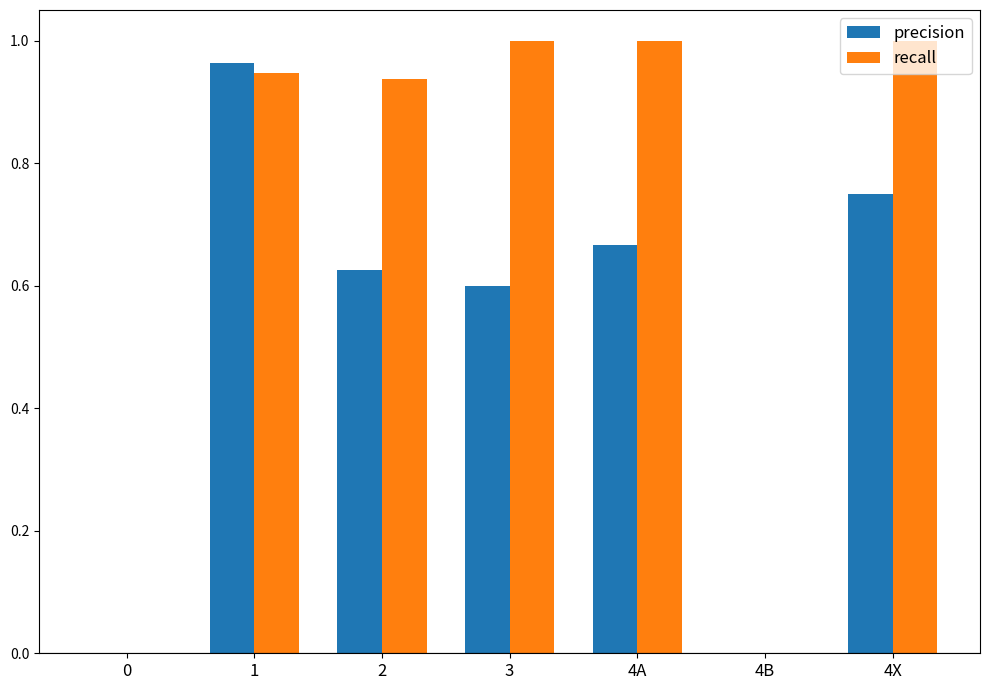

Is it true that precision equals 0.4 at 4A?

False